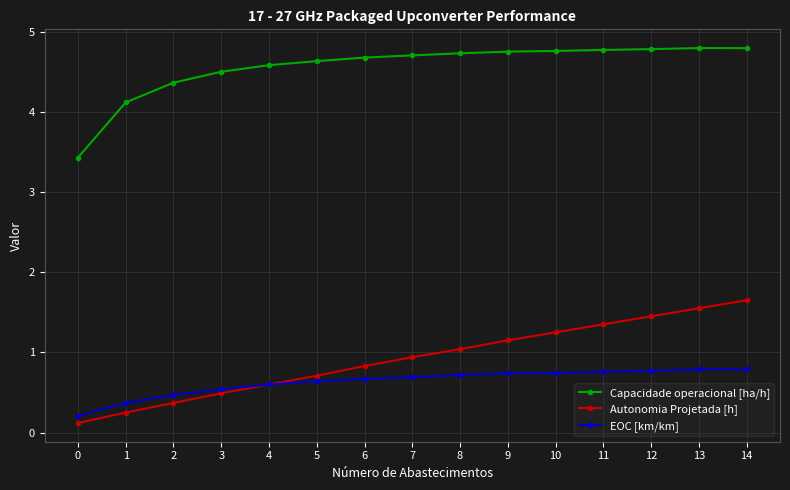

Which series has the largest total across all categories?

Capacidade operacional [ha/h]